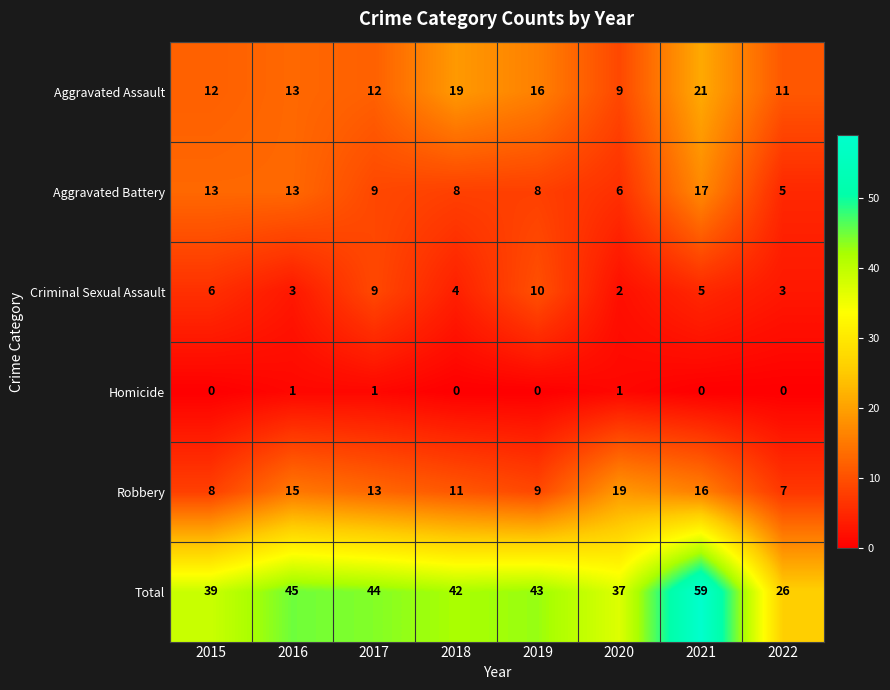

The Homicide series shows 1 at 2020. True or false?

True